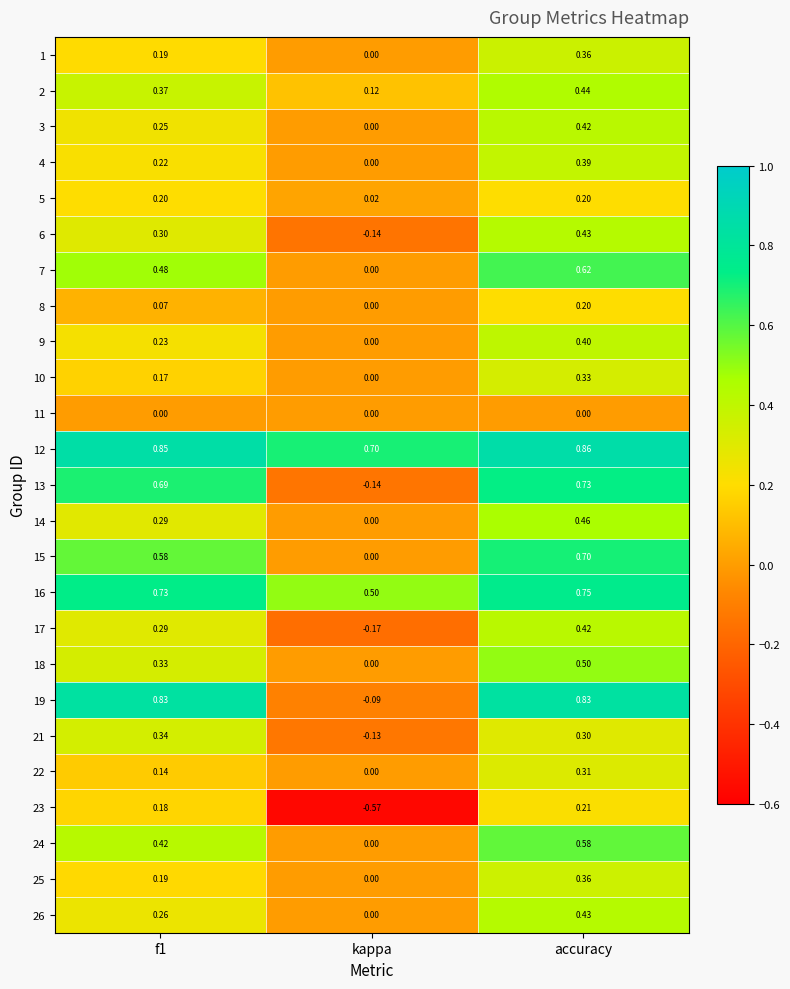

At which label is 24 closest to 0?

kappa